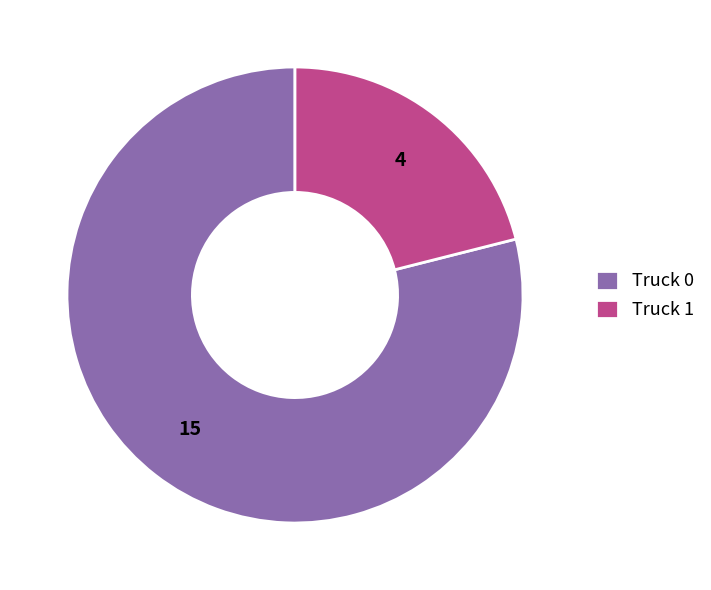

Do Truck 0 and Truck 1 together represent more than half of the pie?

Yes